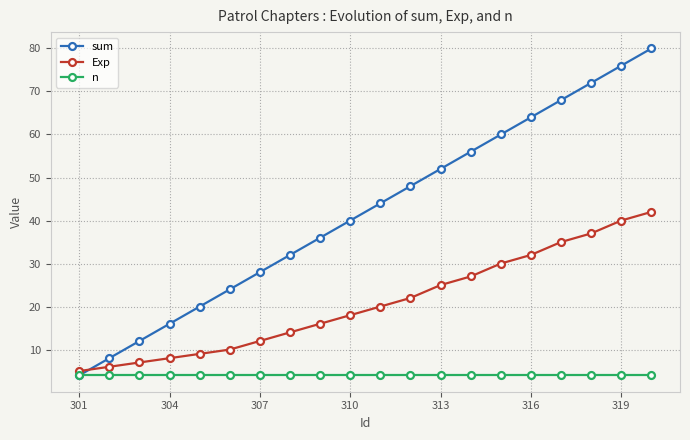

Which series has the largest range (max minus min)?

sum